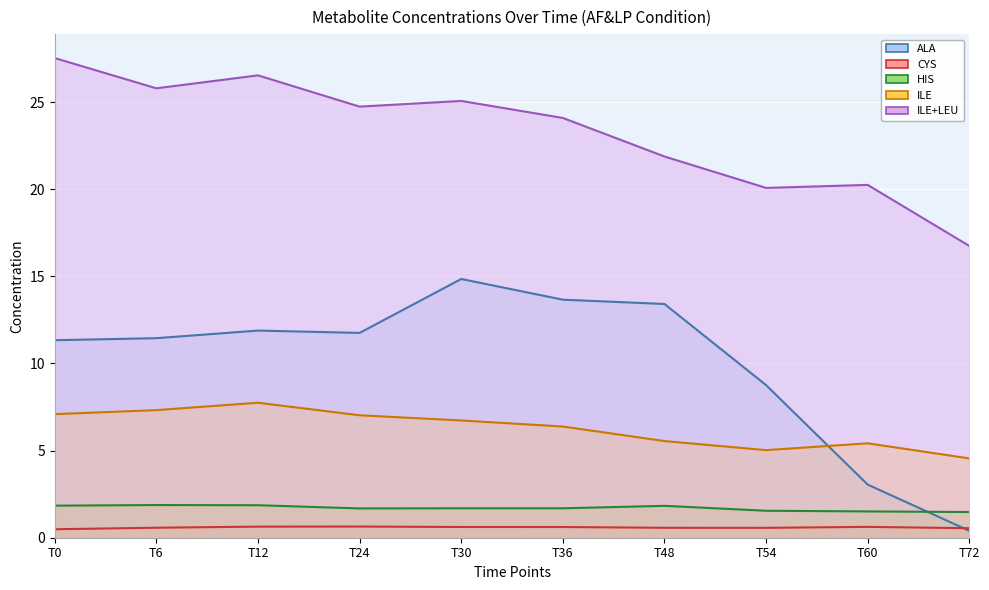

What are all the series names shown in the legend?

ALA, CYS, HIS, ILE, ILE+LEU